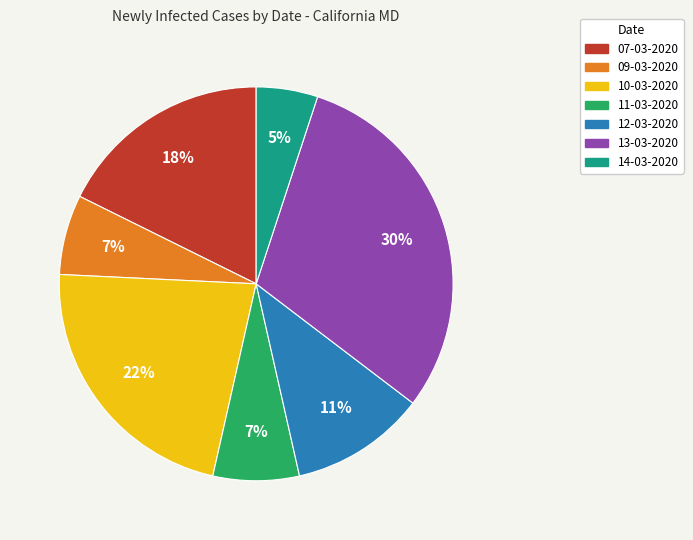

The 13-03-2020 slice represents 30% of the pie. True or false?

True